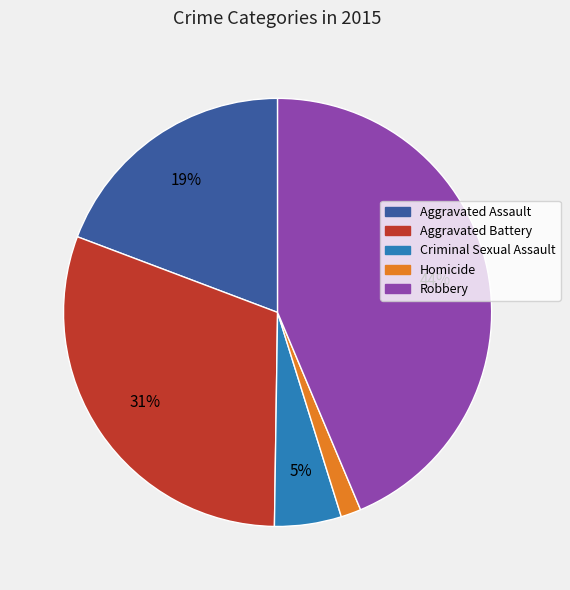

The Aggravated Assault slice represents 19% of the pie. True or false?

True